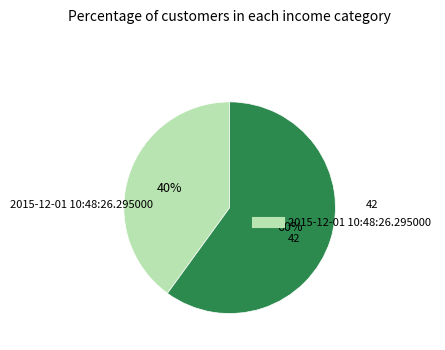

To the nearest percent, what is the average slice percentage?

50%